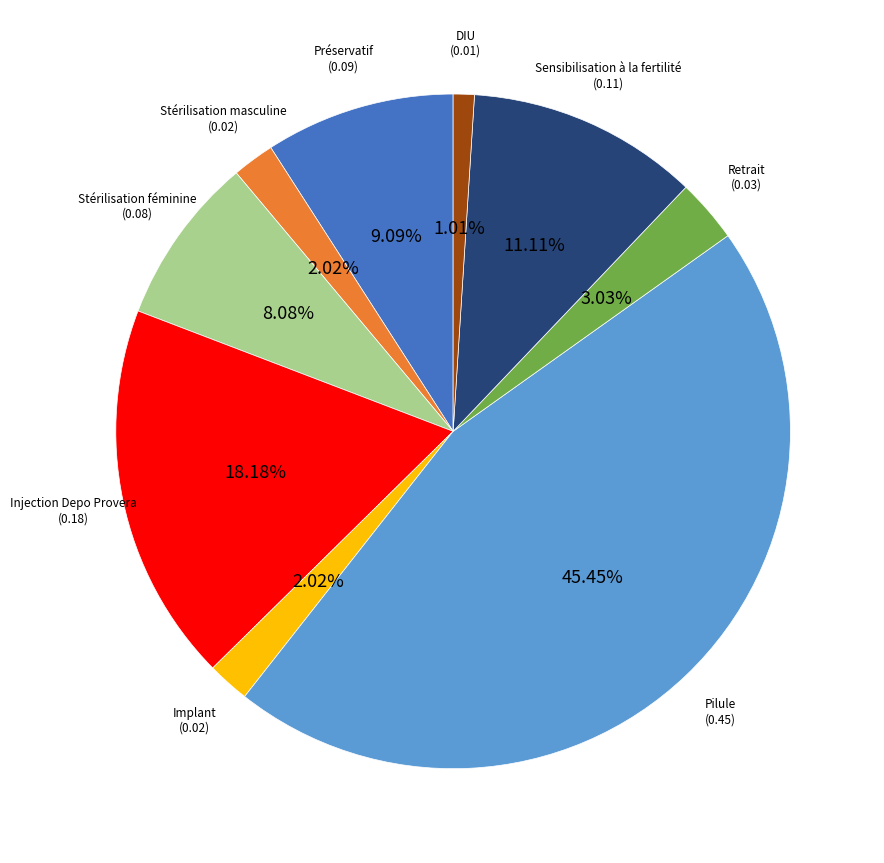

Is there any slice that represents more than half of the pie?

No